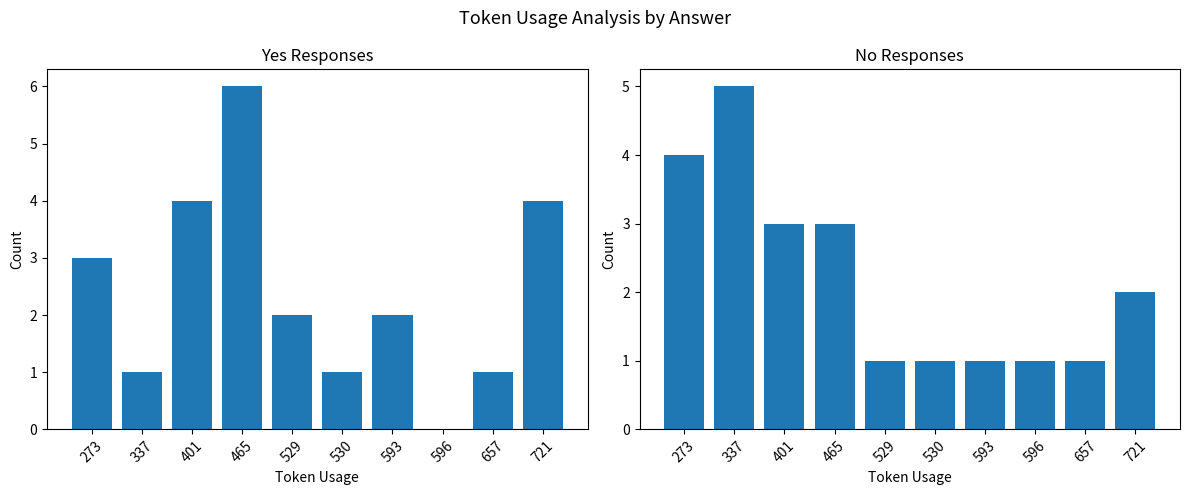

What is the average value of the No series?

2